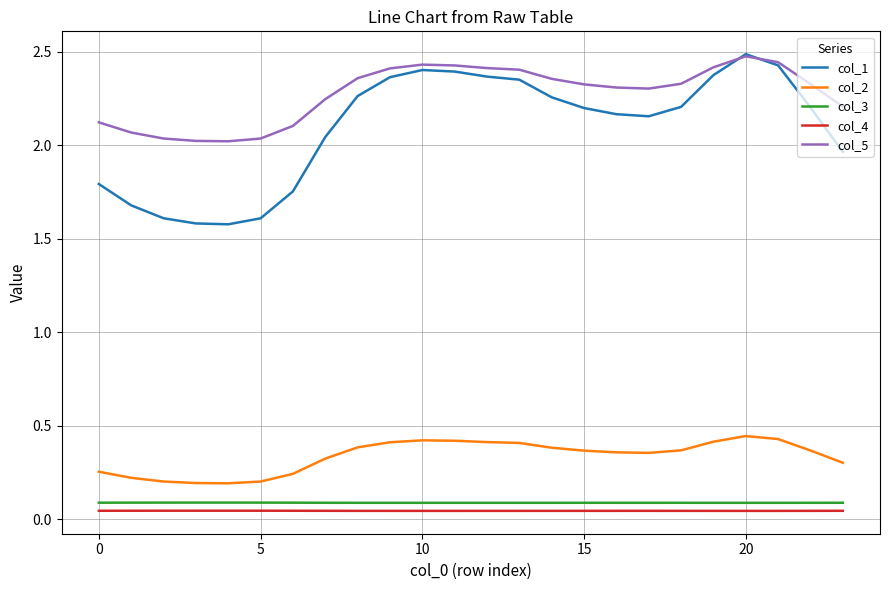

What is the minimum value for col_1?

1.6